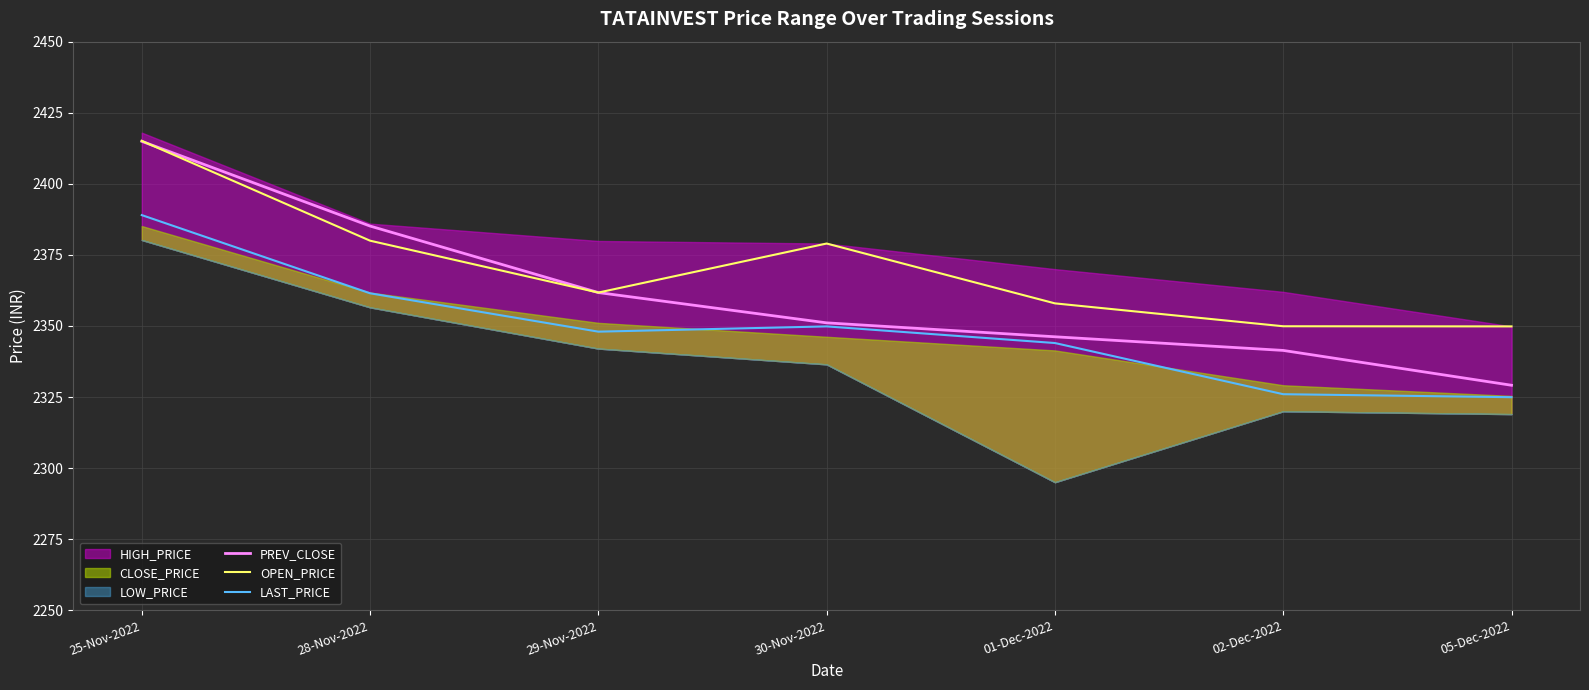

Which category has the lowest value in the PREV_CLOSE series?

05-Dec-2022